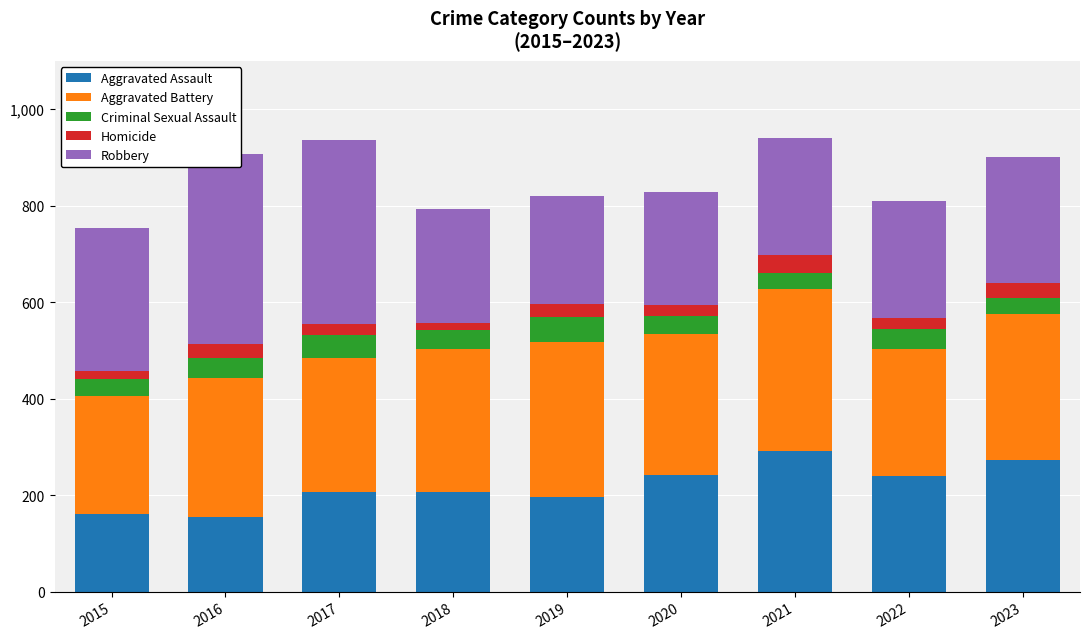

How many data points in Robbery are less than 244?

4